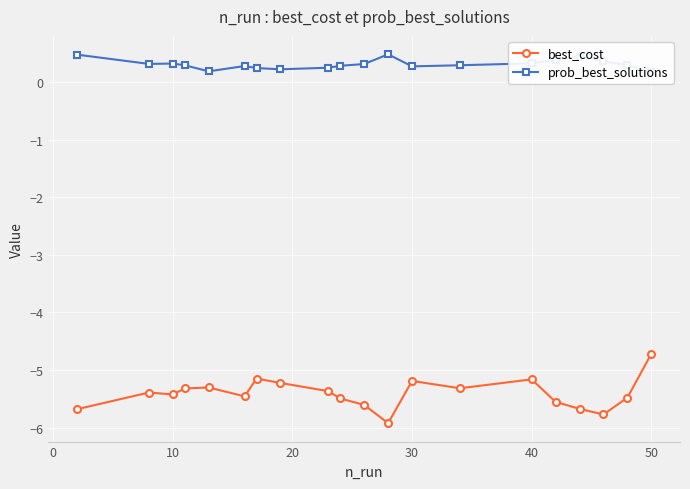

True or false: best_cost has more than 1 points higher than both neighbors.

True